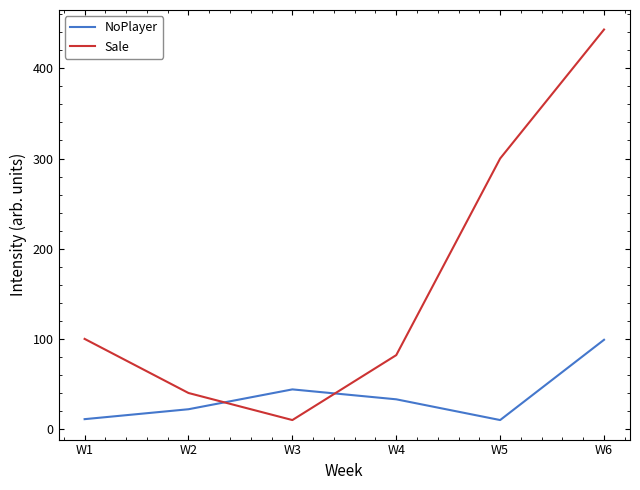

How many times do NoPlayer and Sale cross each other?

2